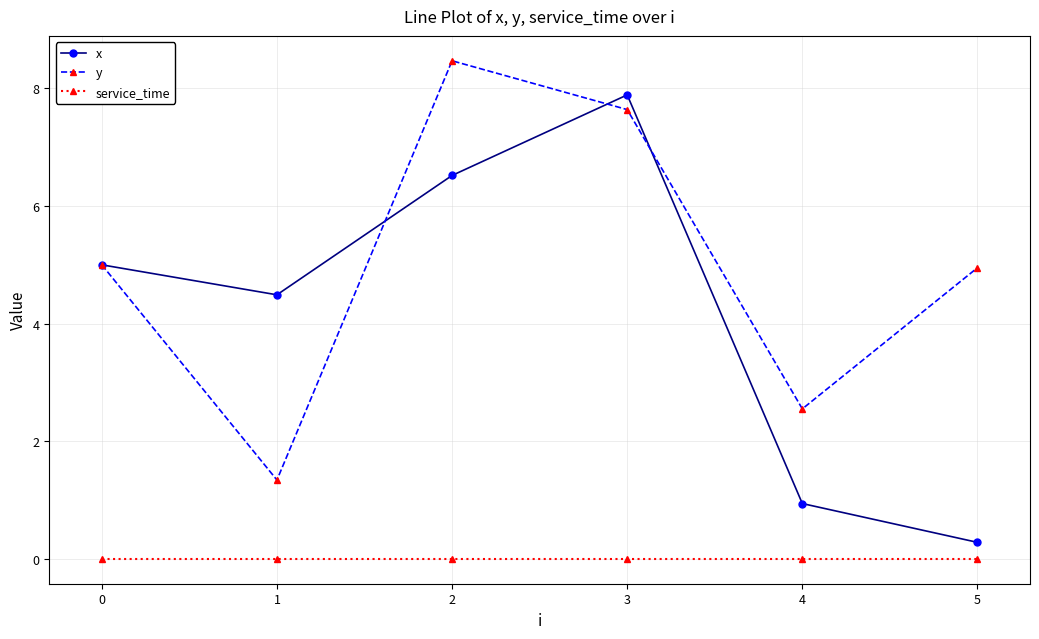

How many data points in y are less than 5?

3